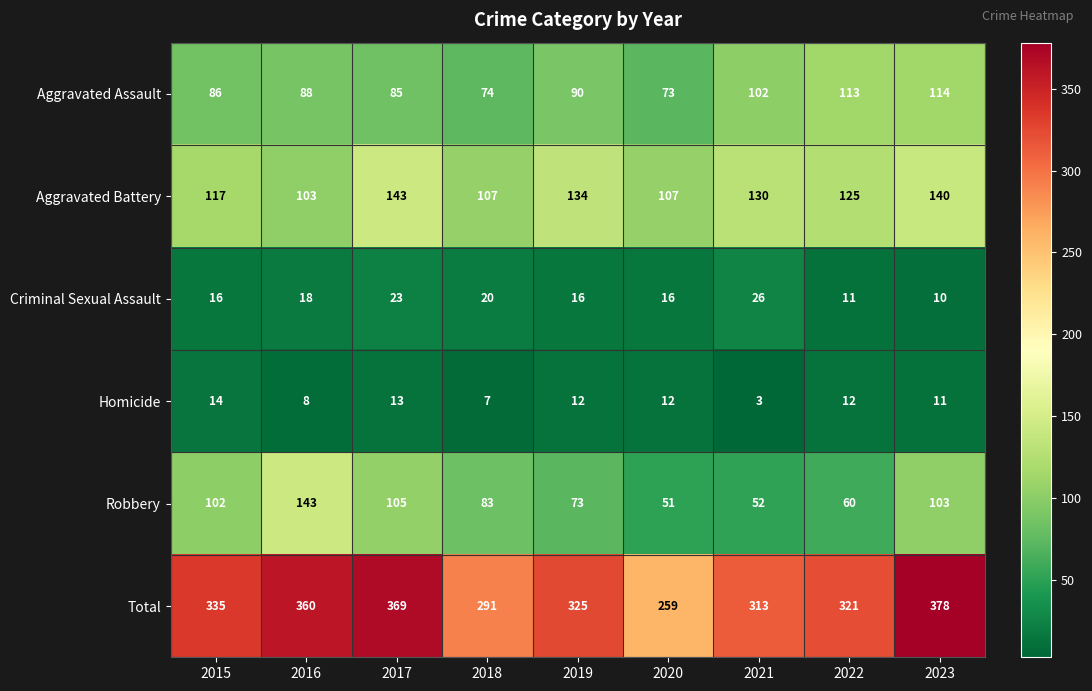

True or false: Aggravated Assault has a value of 86 at 2015.

True